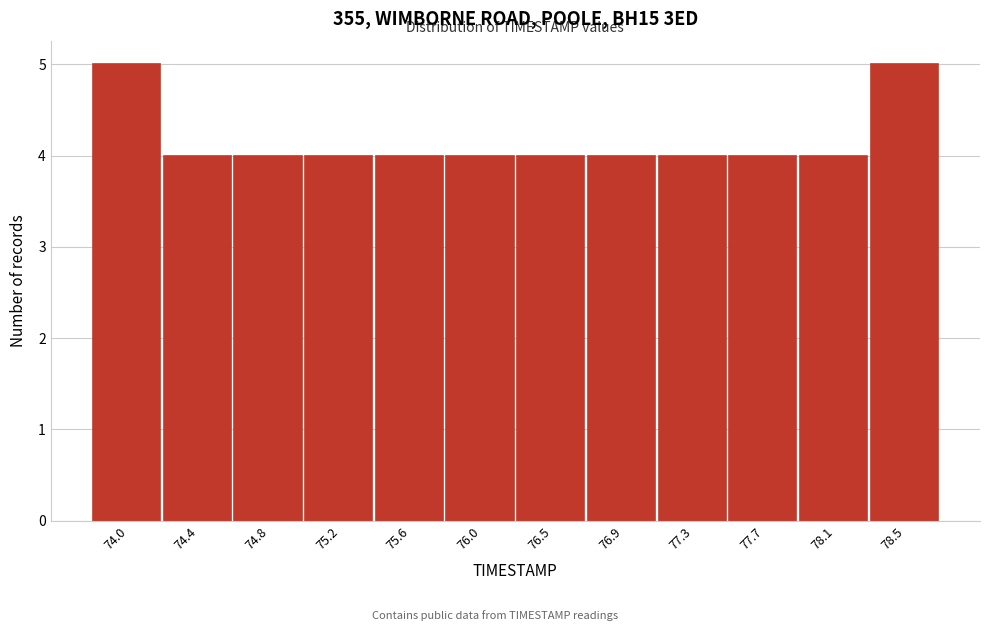

Reading left to right, list all the values displayed in this chart.

74.0=5	74.4=4	74.8=4	75.2=4	75.6=4	76.0=4	76.5=4	76.9=4	77.3=4	77.7=4	78.1=4	78.5=5